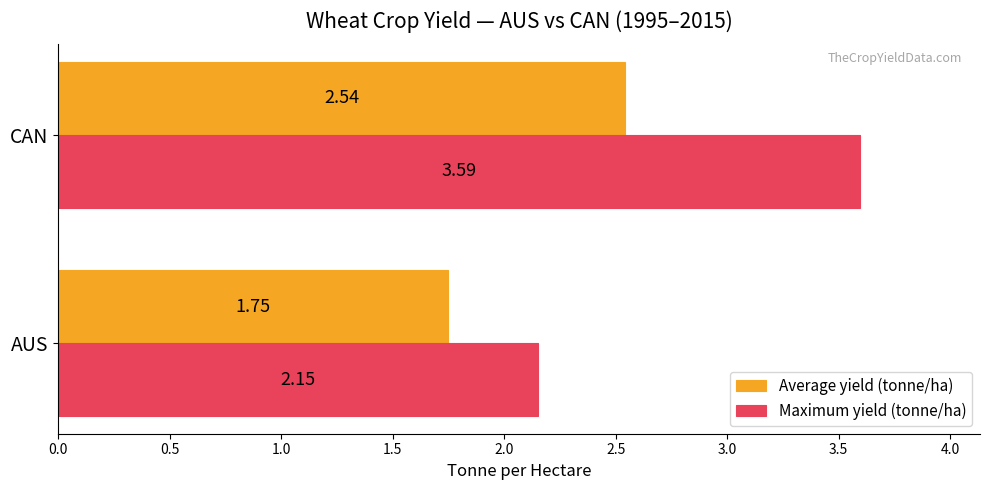

At AUS, list the series in order from smallest to largest.

Average yield (tonne/ha), Maximum yield (tonne/ha)